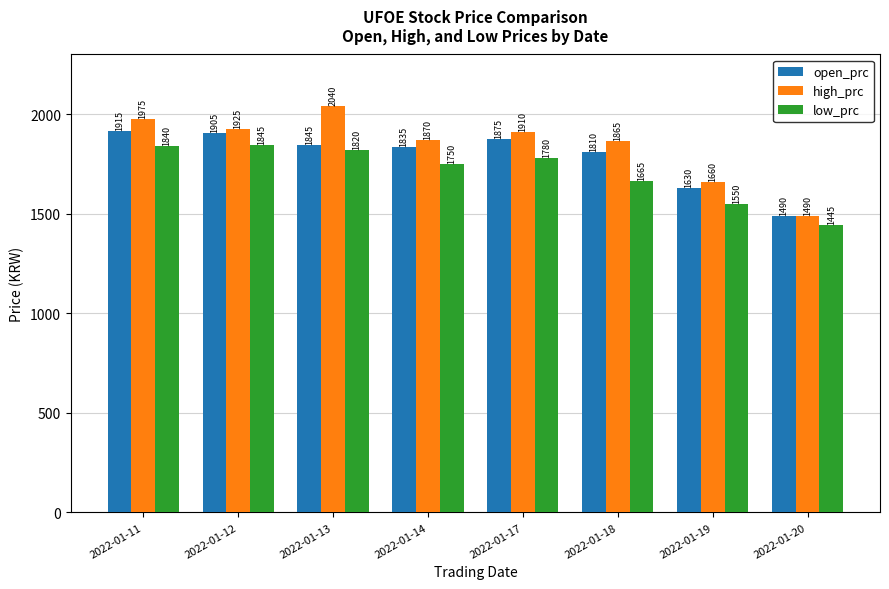

Which series has the largest total across all categories?

high_prc